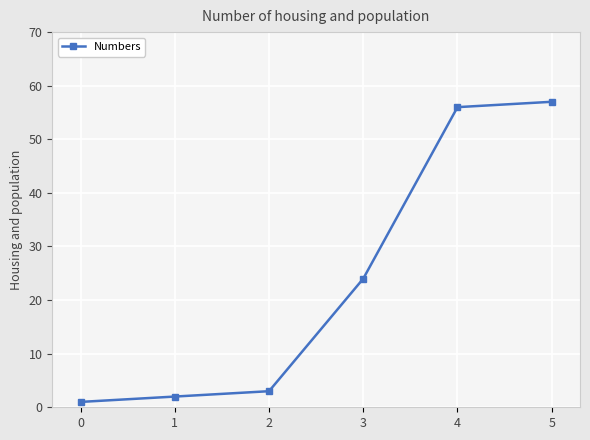

Is it true that the value at 4 is 17?

False